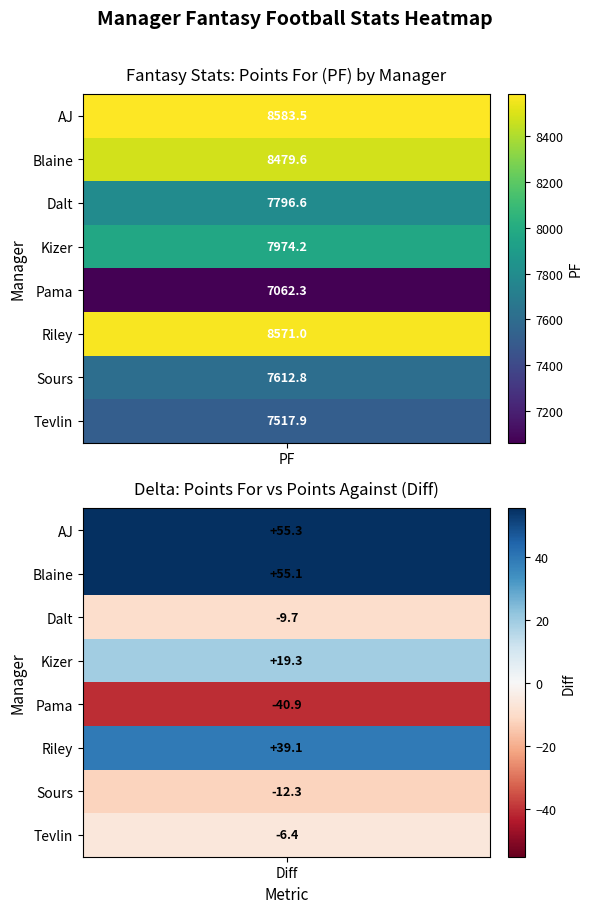

How many data points in diff_values are less than 19?

4